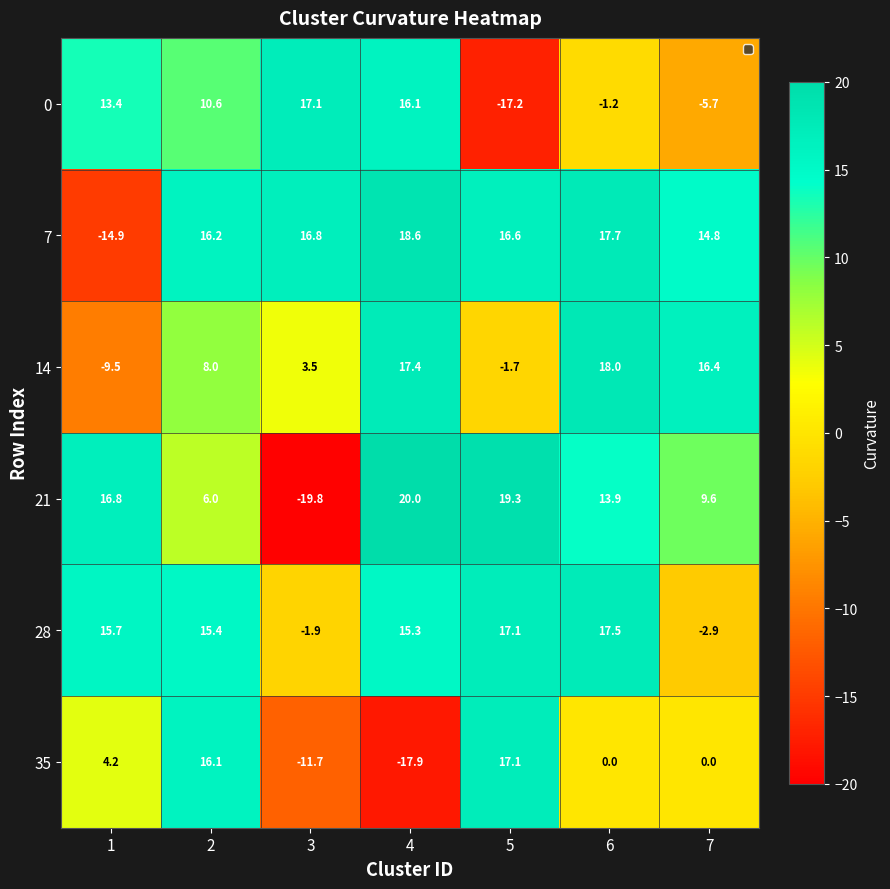

What is the maximum value shown in the chart?

20.0